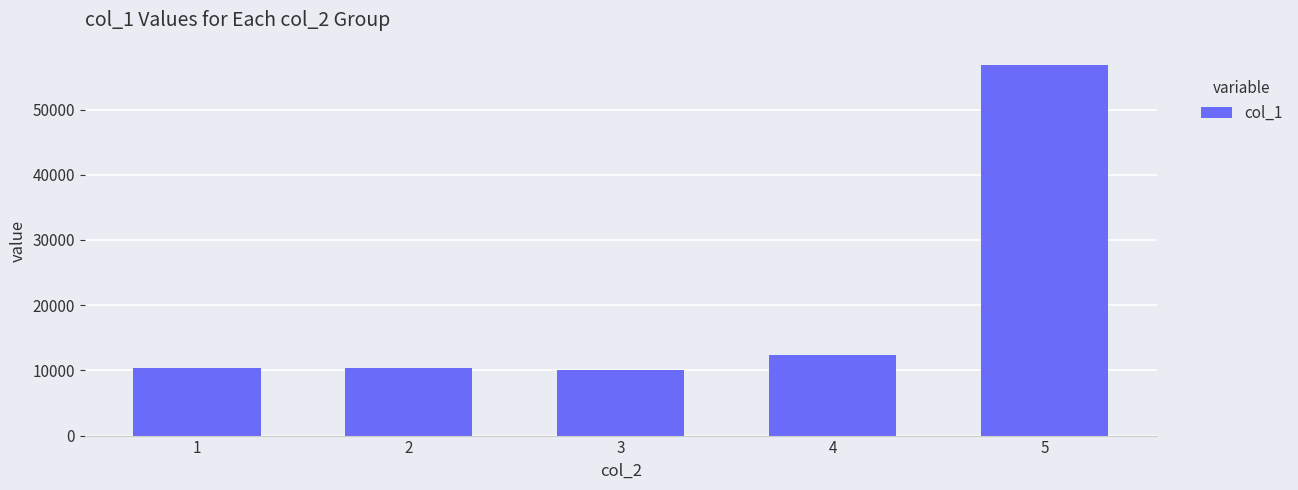

What is the average value?

20024